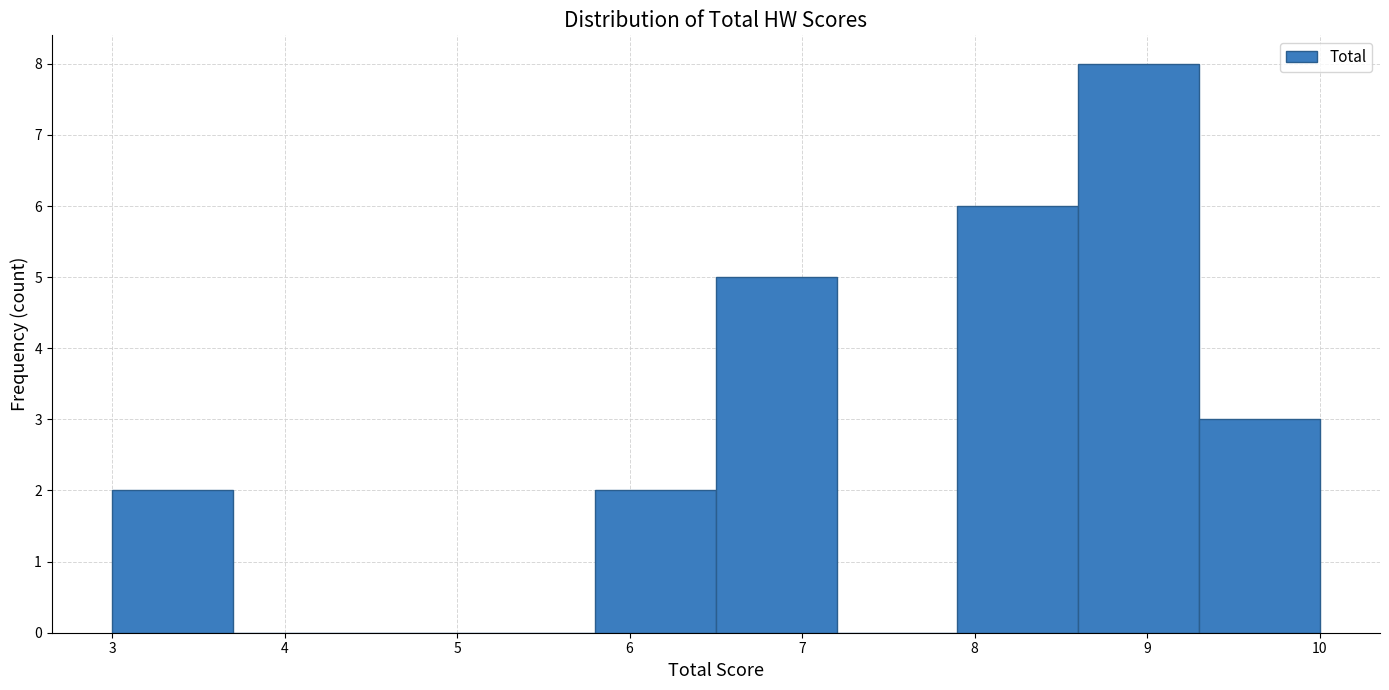

Which range on the x-axis has the tallest bar?

8.6 to 9.3